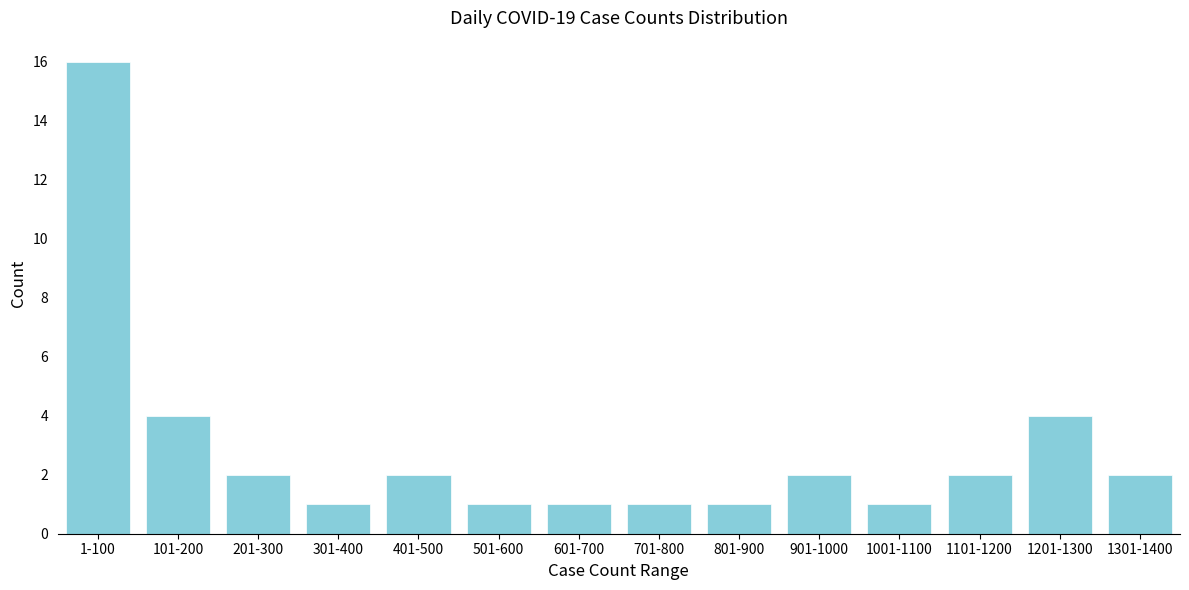

Reading left to right, transcribe all the data shown in this chart.

1-100=16	101-200=4	201-300=2	301-400=1	401-500=2	501-600=1	601-700=1	701-800=1	801-900=1	901-1000=2	1001-1100=1	1101-1200=2	1201-1300=4	1301-1400=2